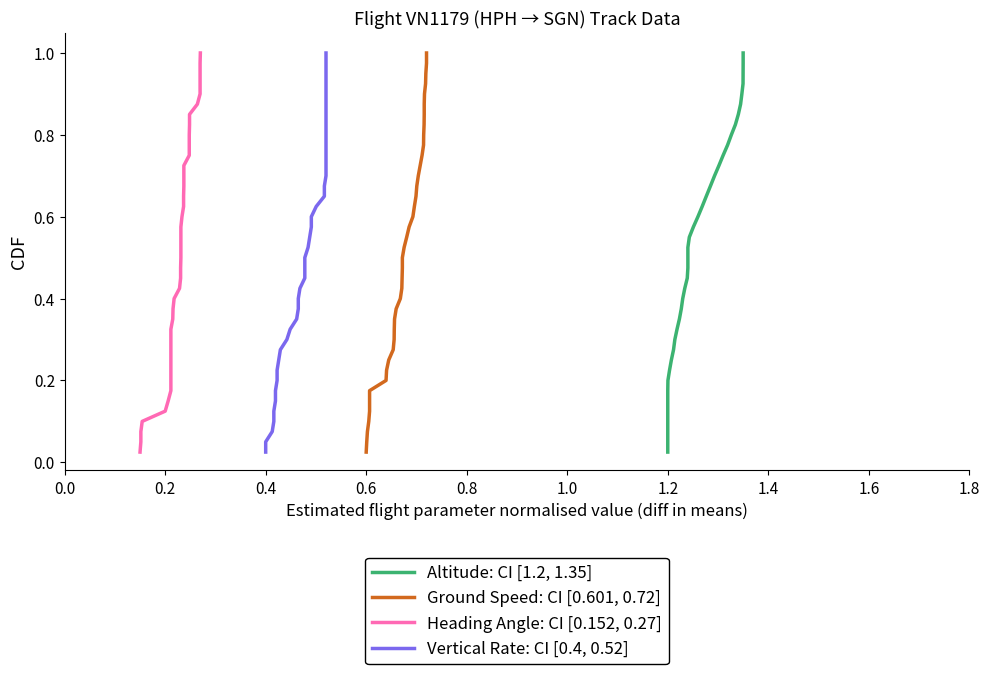

Is this an area chart (filled region under the line)?

No